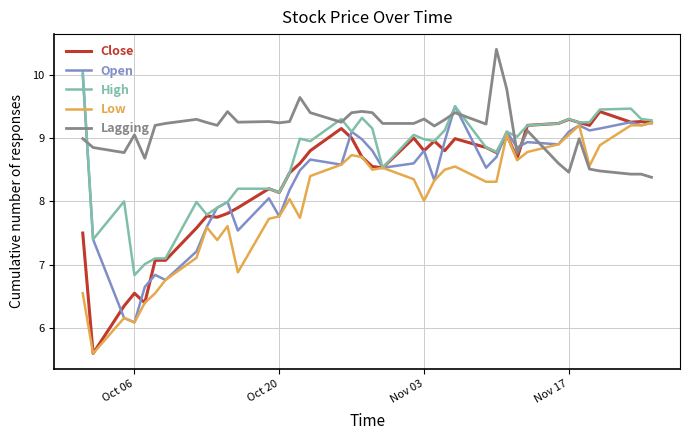

What is the smallest value displayed?

5.6